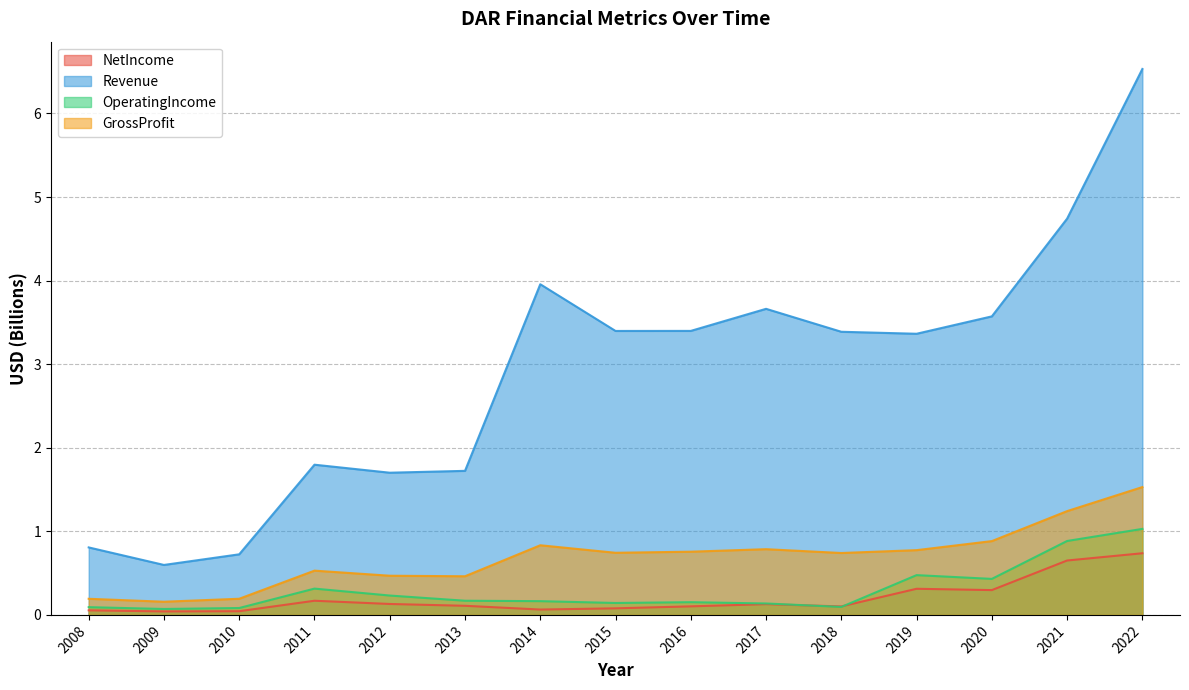

Which category has the highest value in the OperatingIncome series?

2022